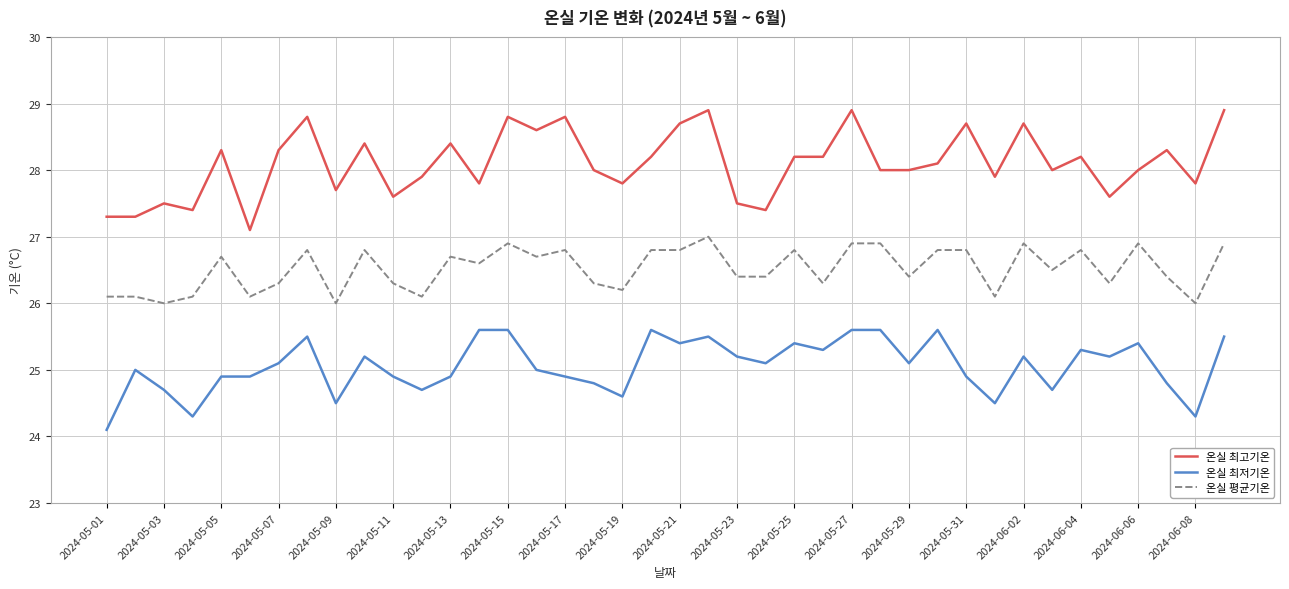

What is the greatest value displayed?

28.9